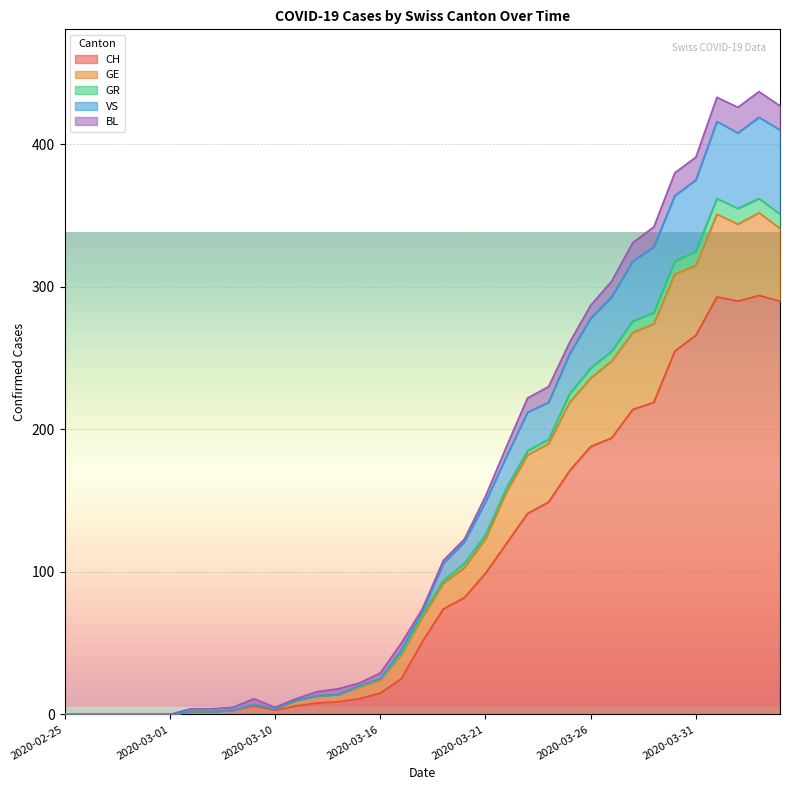

What is the label of the 7th point from the right?

2020-03-29